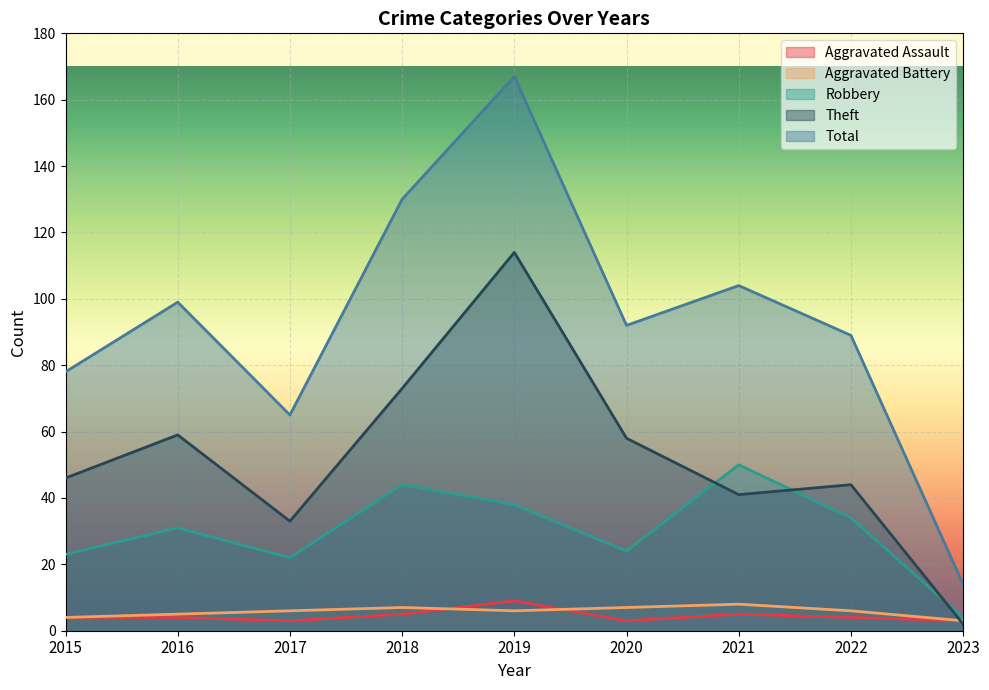

Does the chart display data point markers on the line(s)?

No